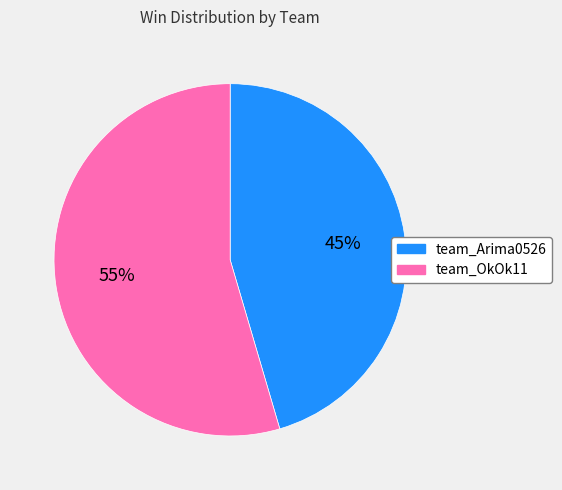

Is the sum of team_OkOk11 and team_Arima0526 greater than half?

Yes